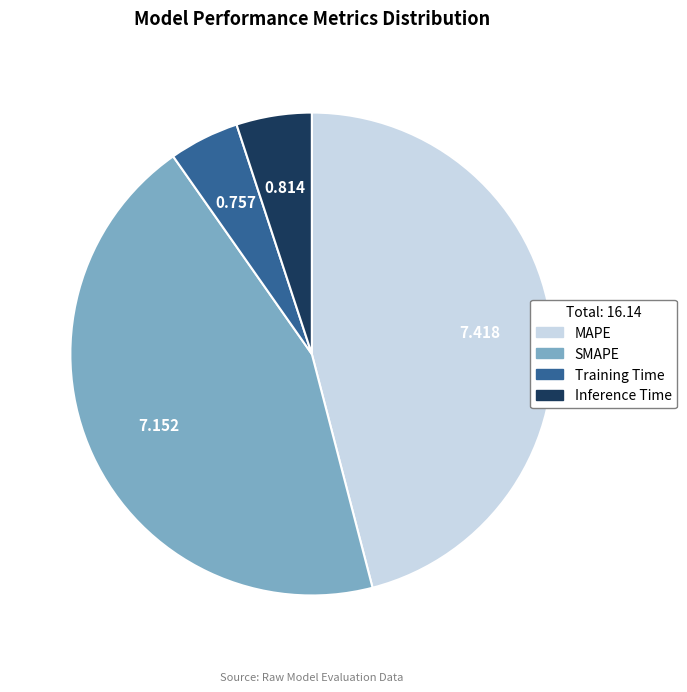

Is there a majority slice in this chart?

No